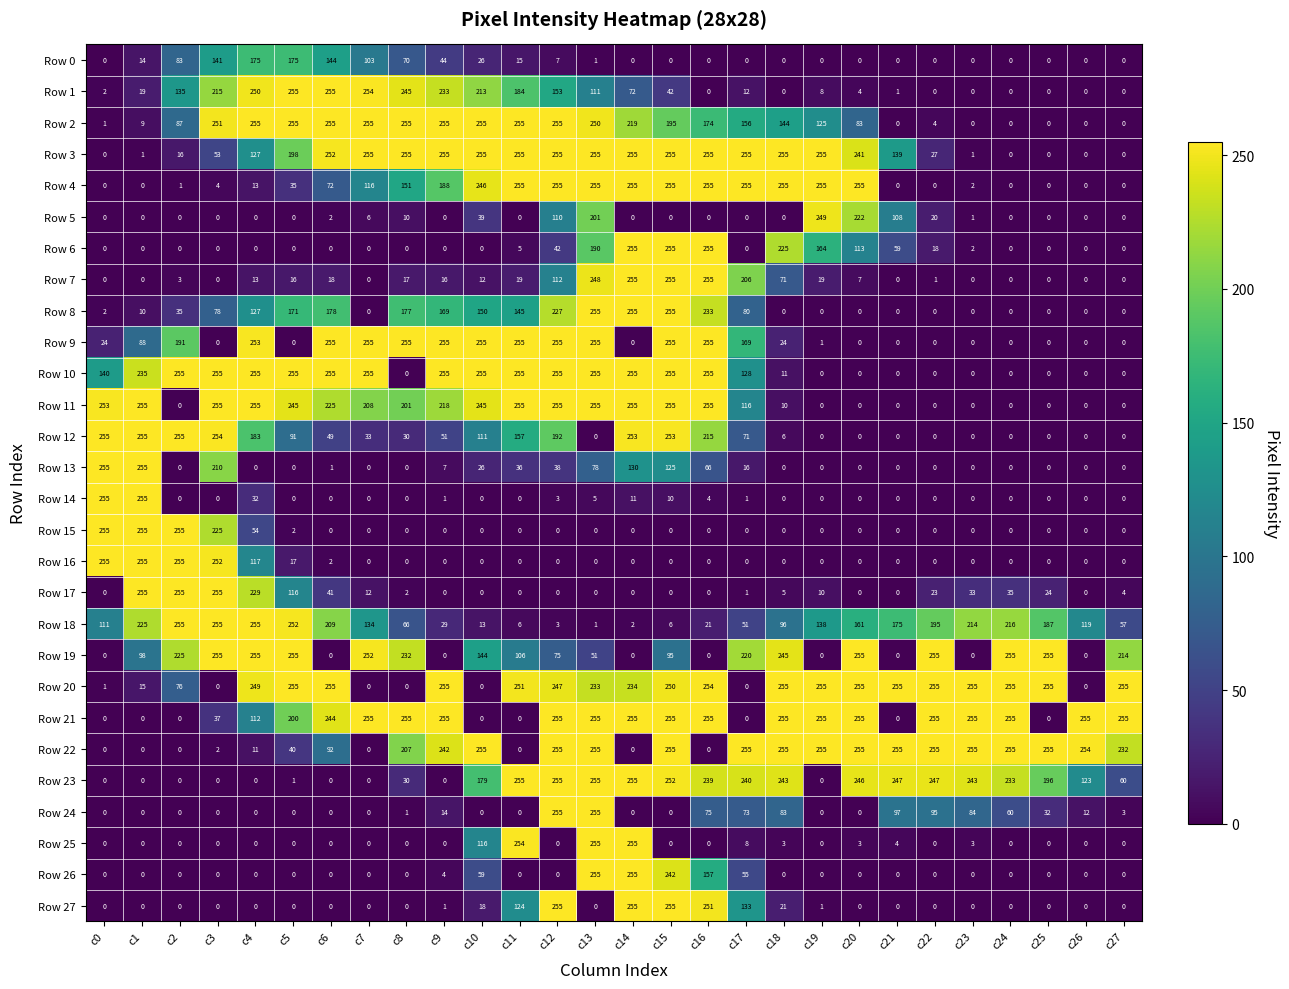

What is the total value across all series at c11?

3087